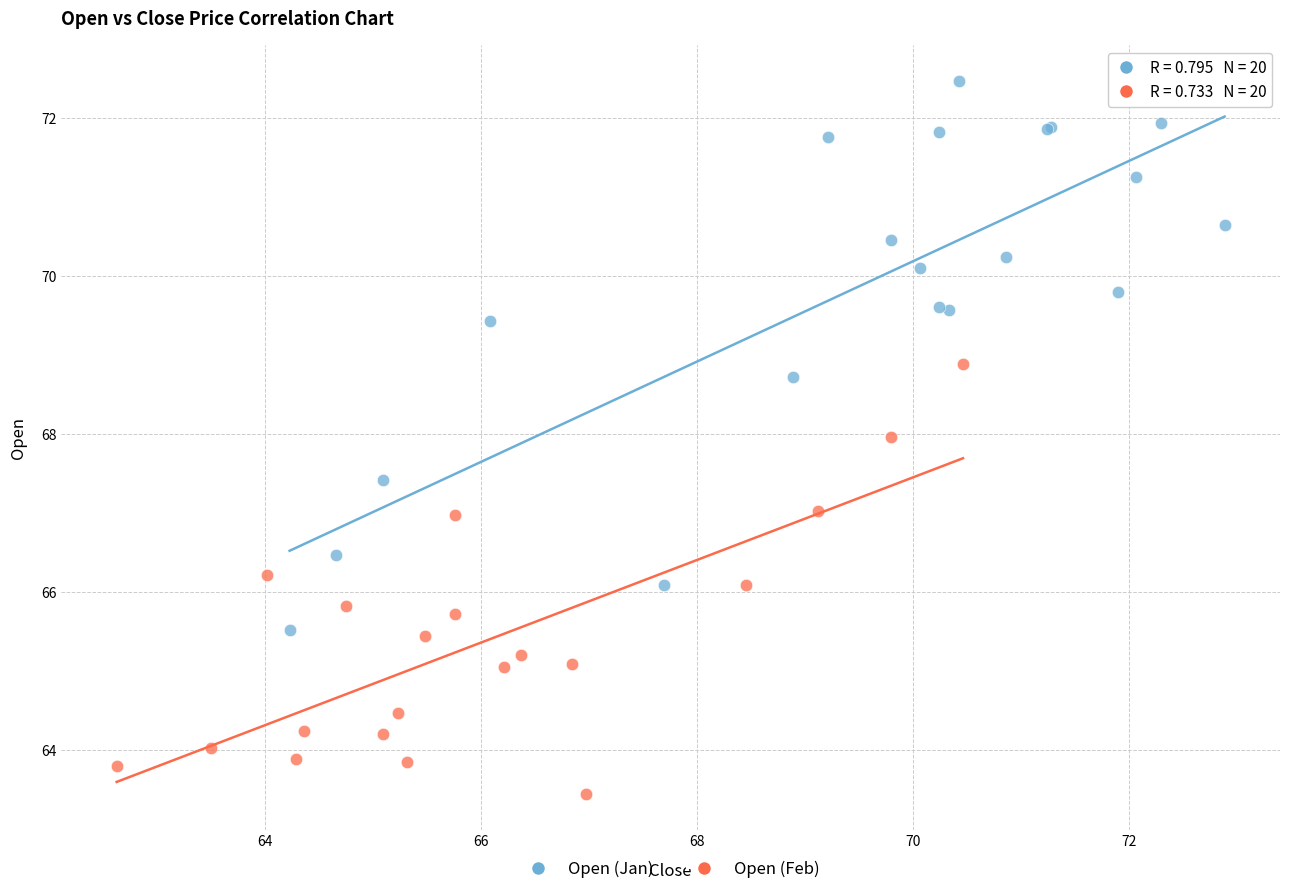

Which series contains the highest Y value?

Open (Jan)